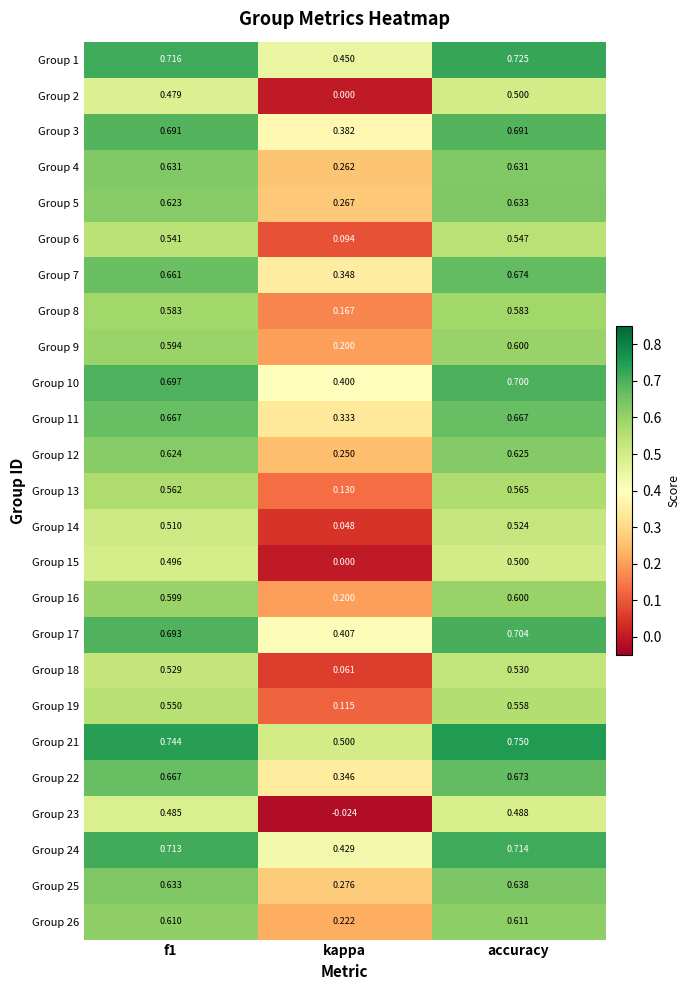

Which category has the highest value in the Group 2 series?

accuracy